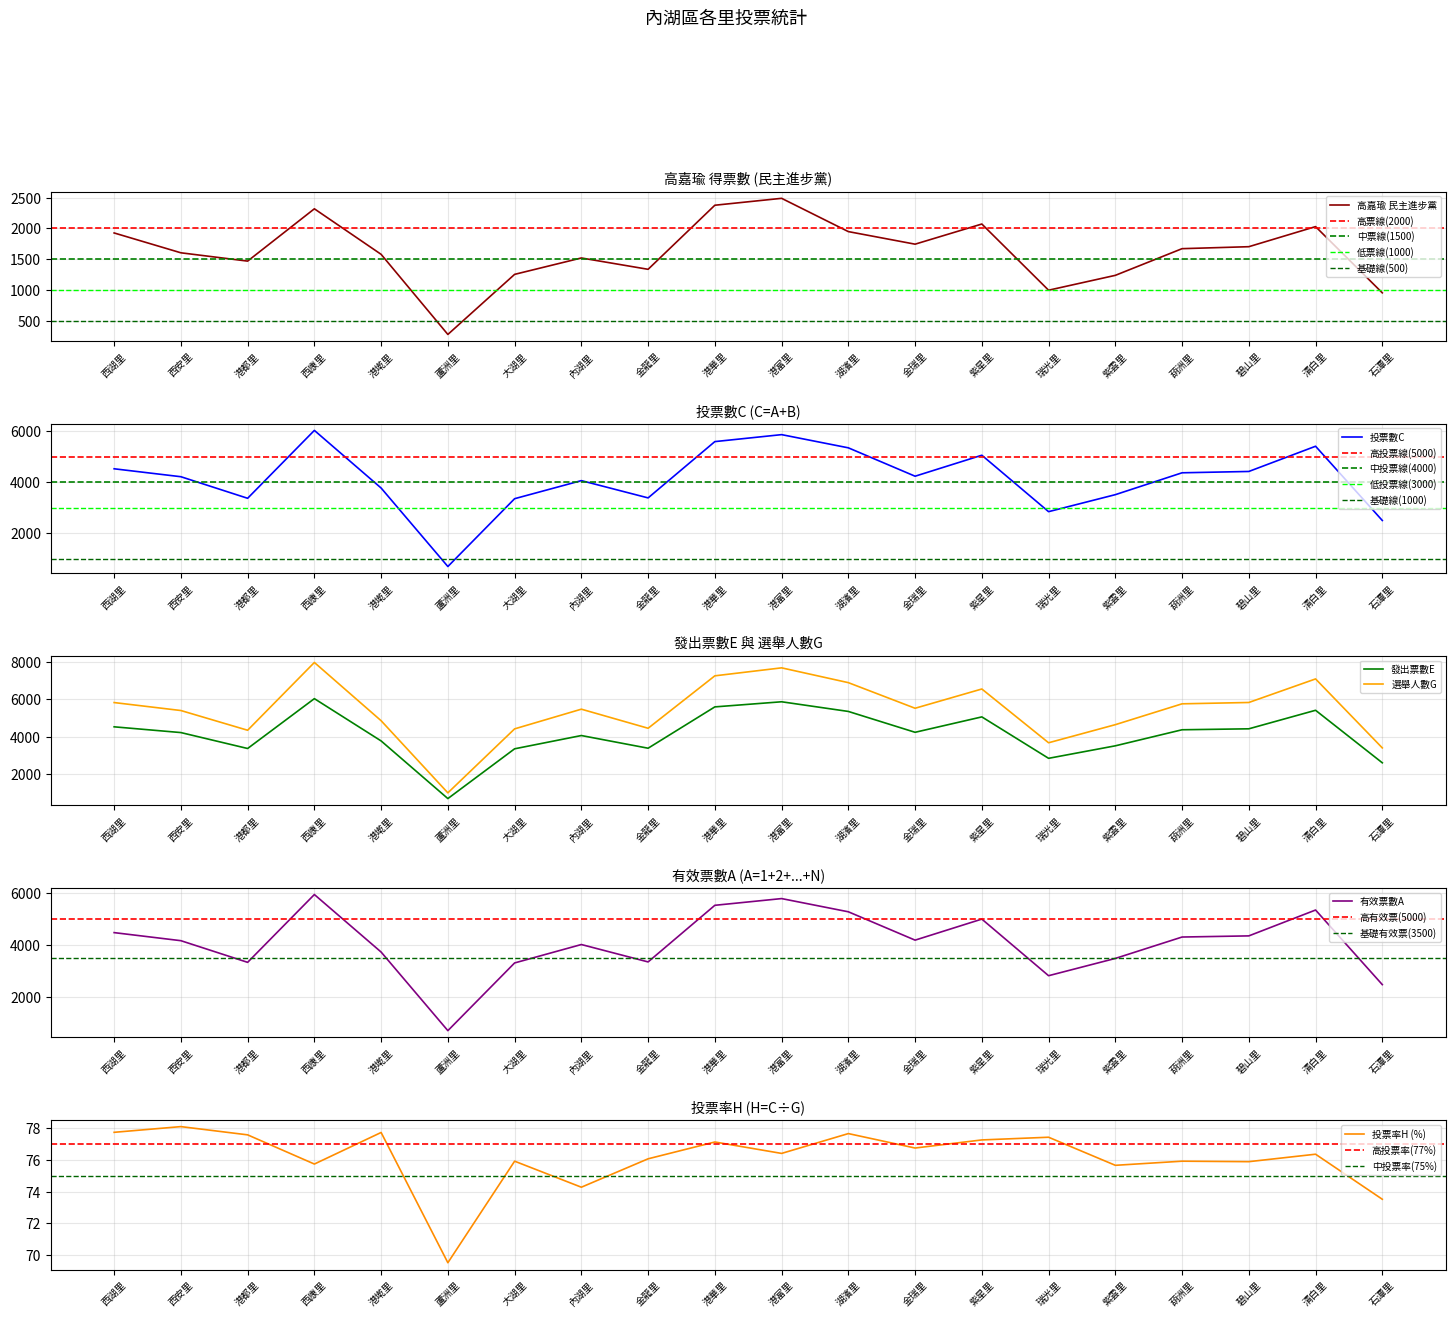

How many interior local peaks does the 選舉人數G series have?

5